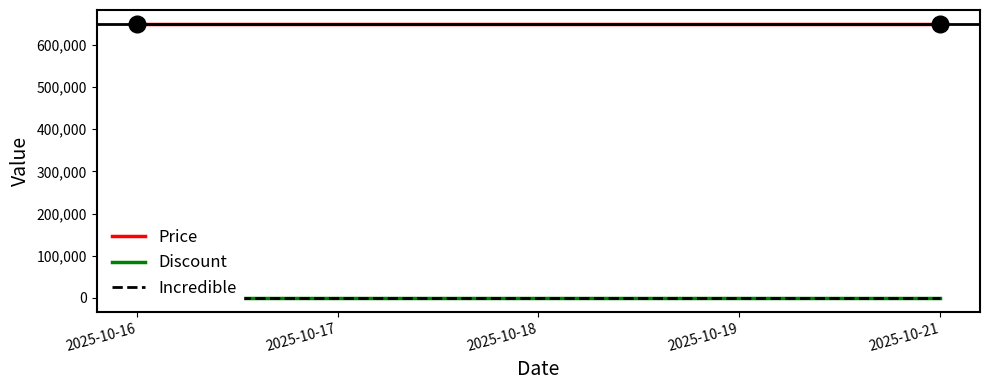

At how many categories does at least one series exceed 69716?

5